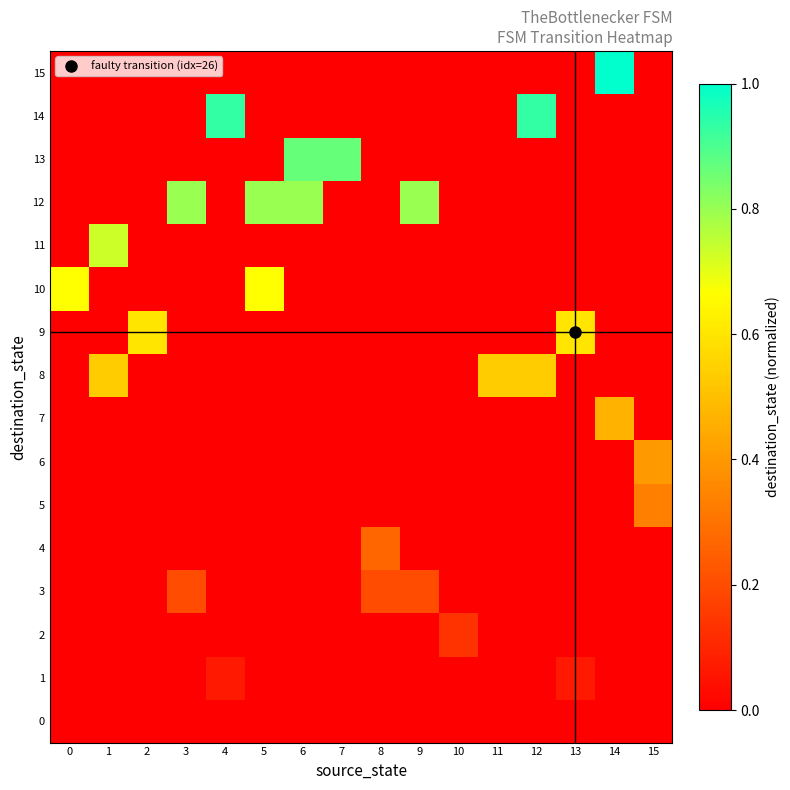

At 6, list the series in order from smallest to largest.

0, 1, 2, 3, 4, 5, 6, 7, 8, 9, 10, 11, 14, 15, 12, 13